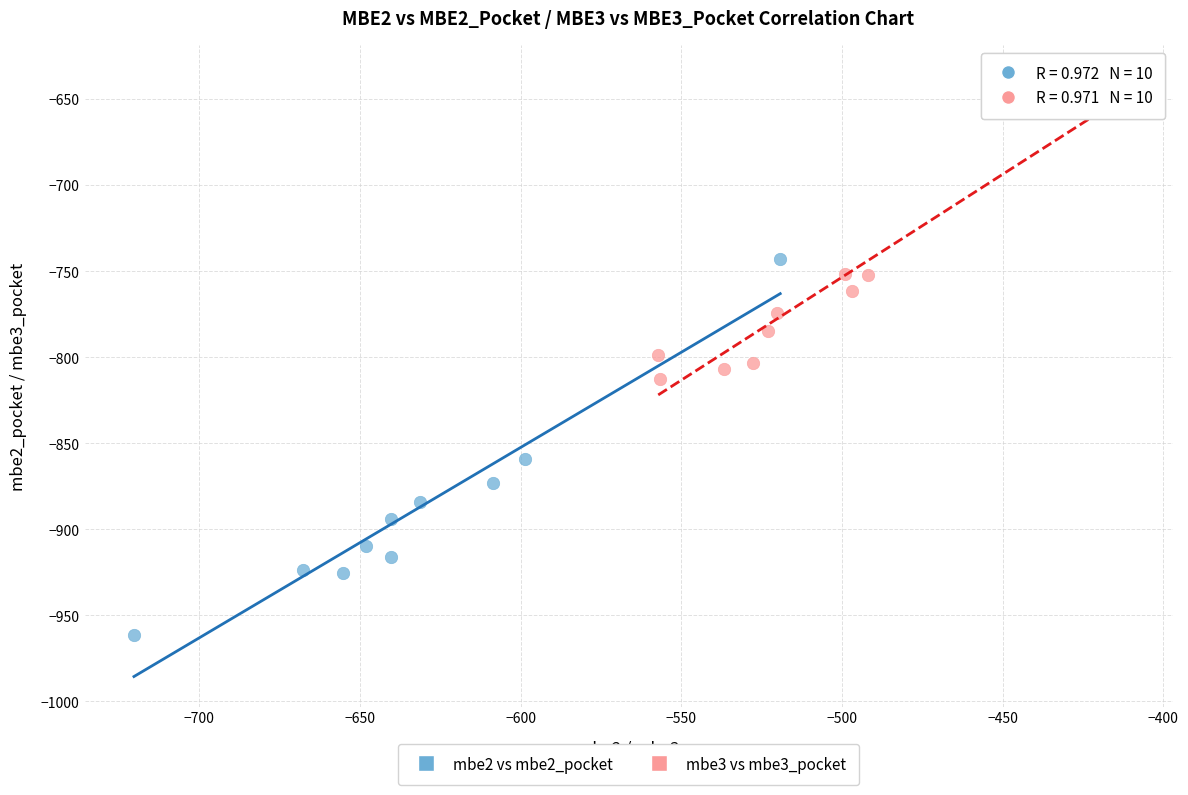

What are all the series names shown in the legend?

mbe2 vs mbe2_pocket, mbe3 vs mbe3_pocket